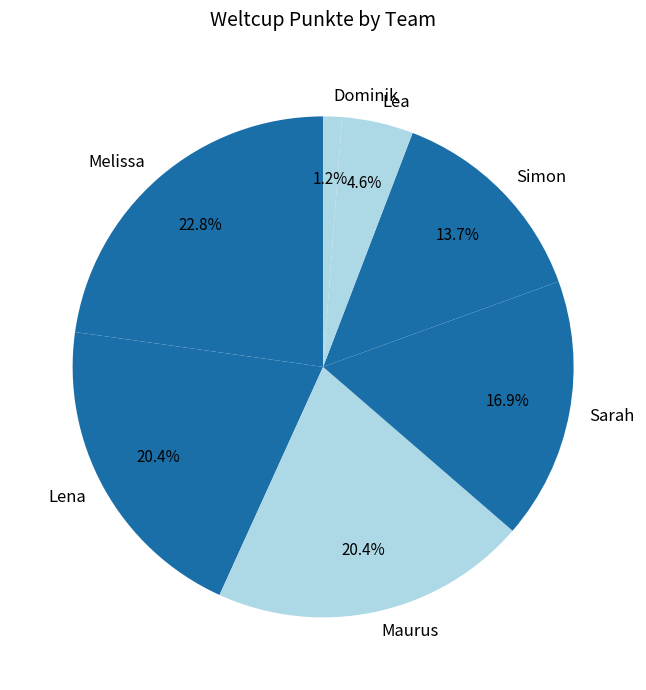

To the nearest percent, what percentage of the pie is Lea?

5%